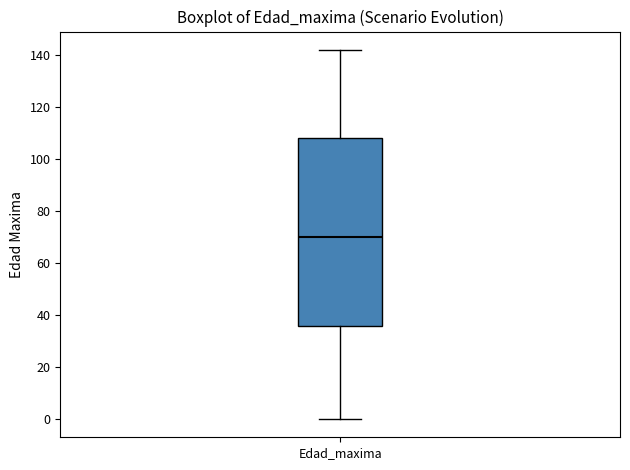

Transcribe this box plot: give where the median line is, the range the box spans, and where the two whiskers end, as read against the y-axis. The values are not printed on the chart, so give them approximately, as read against the axis.

median 70, box 36 to 108, whiskers 0 to 142